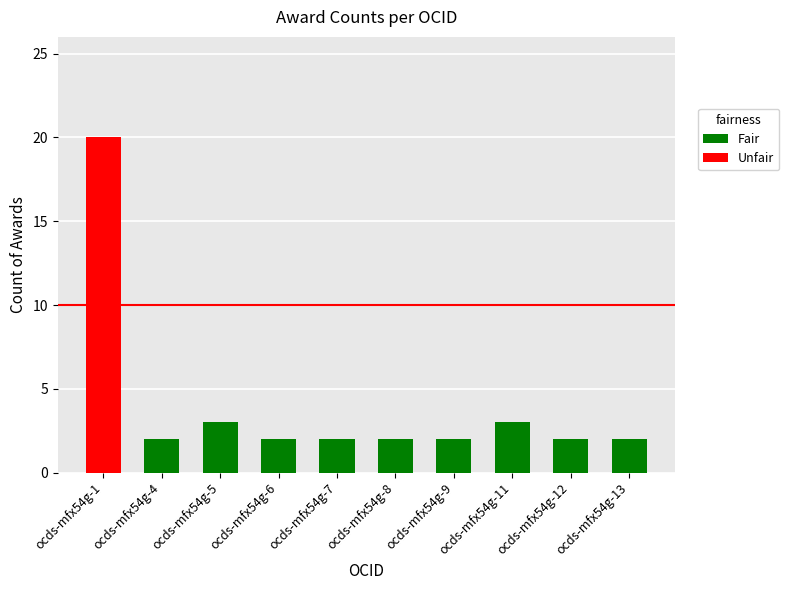

Reading left to right, extract all data points from this chart.

Fair: 0	2	3	2	2	2	2	3	2	2
Unfair: 20	0	0	0	0	0	0	0	0	0